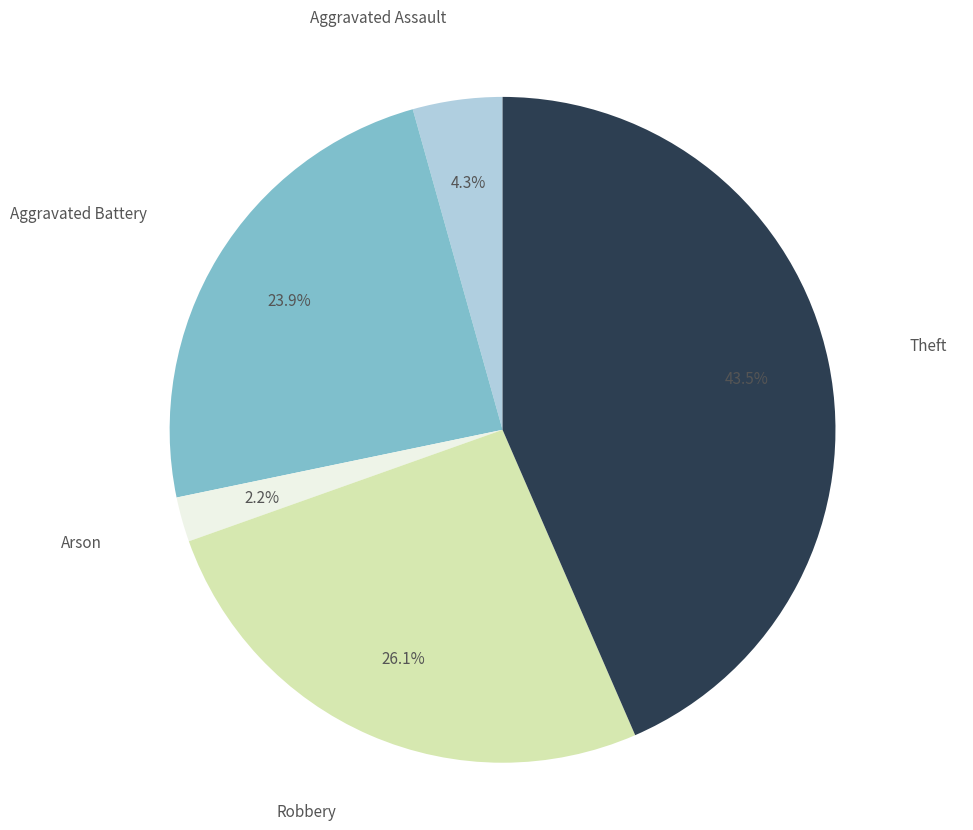

To the nearest percent, what is the combined percentage of Arson and Theft?

46%